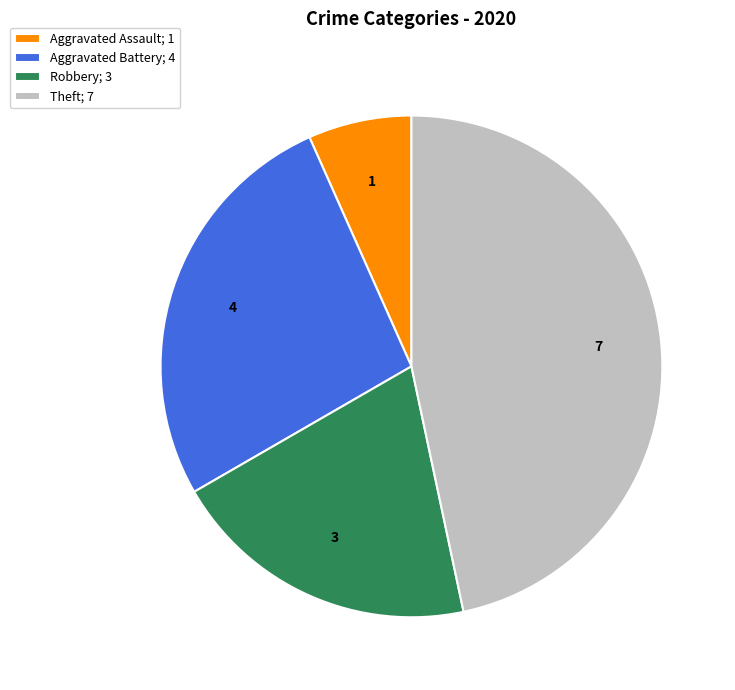

Which slice is the largest?

Theft